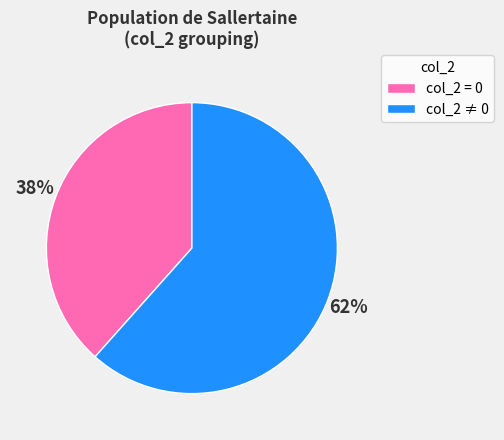

Rank the categories by value from lowest to highest.

col_2 = 0, col_2 ≠ 0